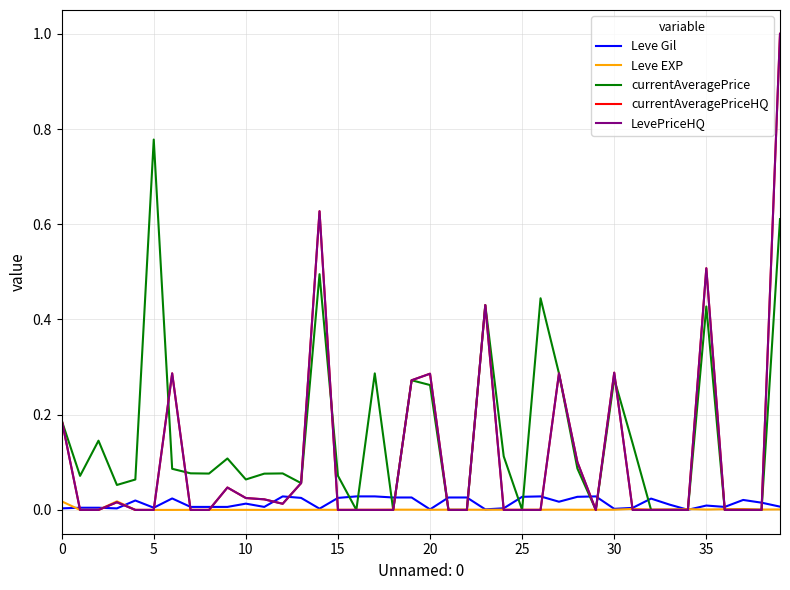

Is this an area chart (filled region under the line)?

No